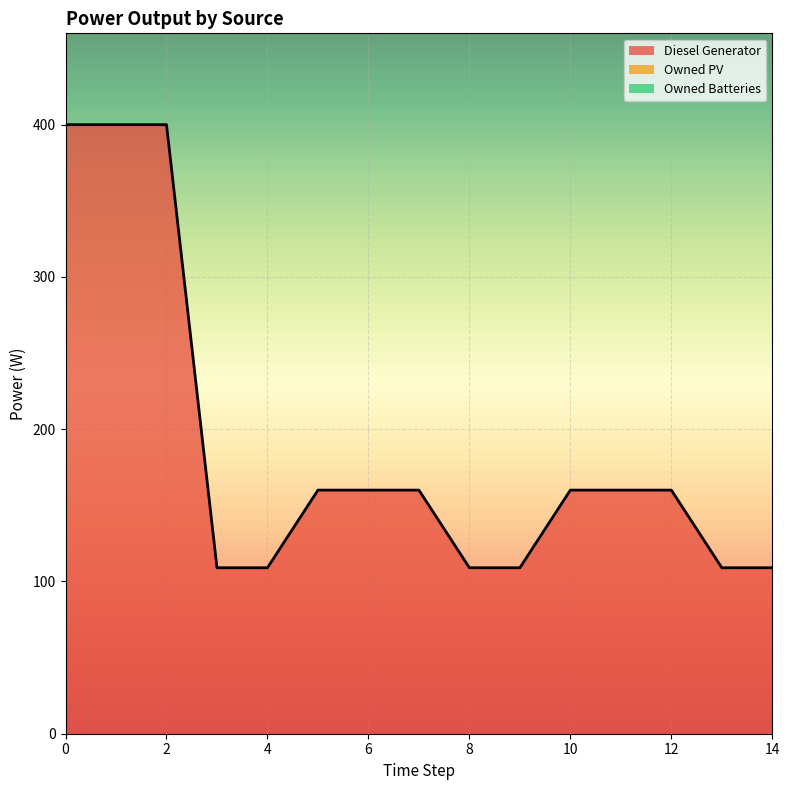

Reading left to right, what are all the values shown in this chart?

Diesel Generator: 400	400	400	109	109	160	160	160	109	109	160	160	160	109	109
Owned PV: 0	0	0	0	0	0	0	0	0	0	0	0	0	0	0
Owned Batteries: 0	0	0	0	0	0	0	0	0	0	0	0	0	0	0